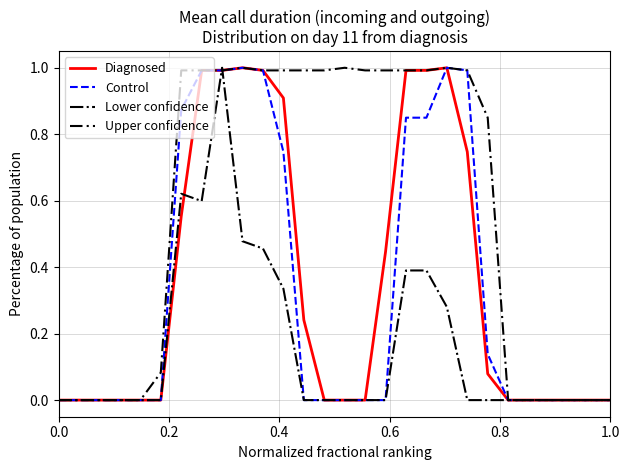

What is the highest value of the Diagnosed series?

1.0